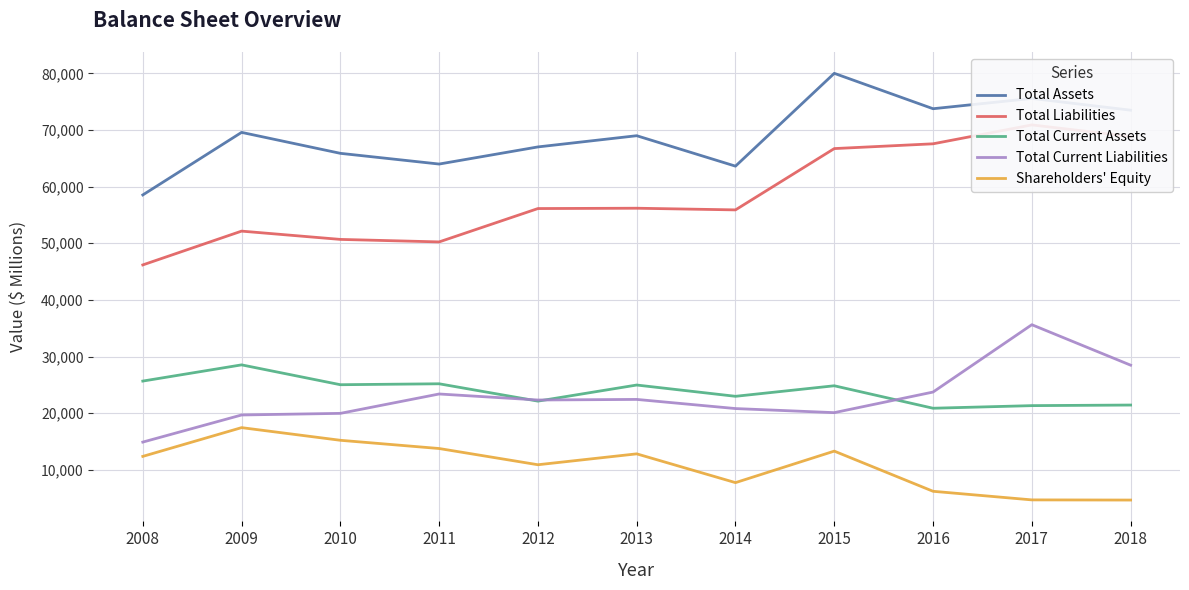

Rank the series at 2010 from highest to lowest value.

Total Assets, Total Liabilities, Total Current Assets, Total Current Liabilities, Shareholders' Equity